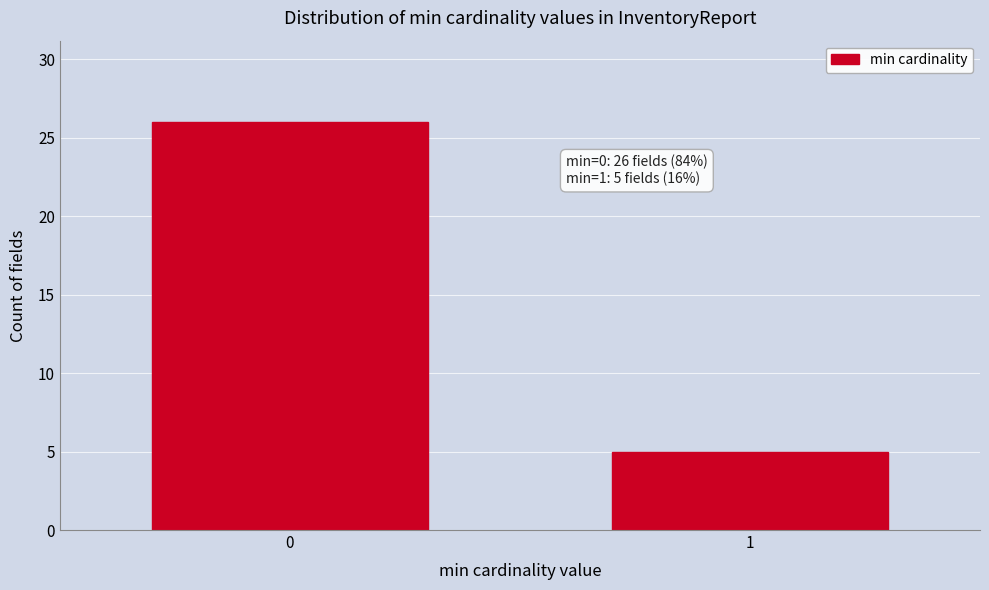

Reading left to right, list all the values displayed in this chart.

0=26	1=5